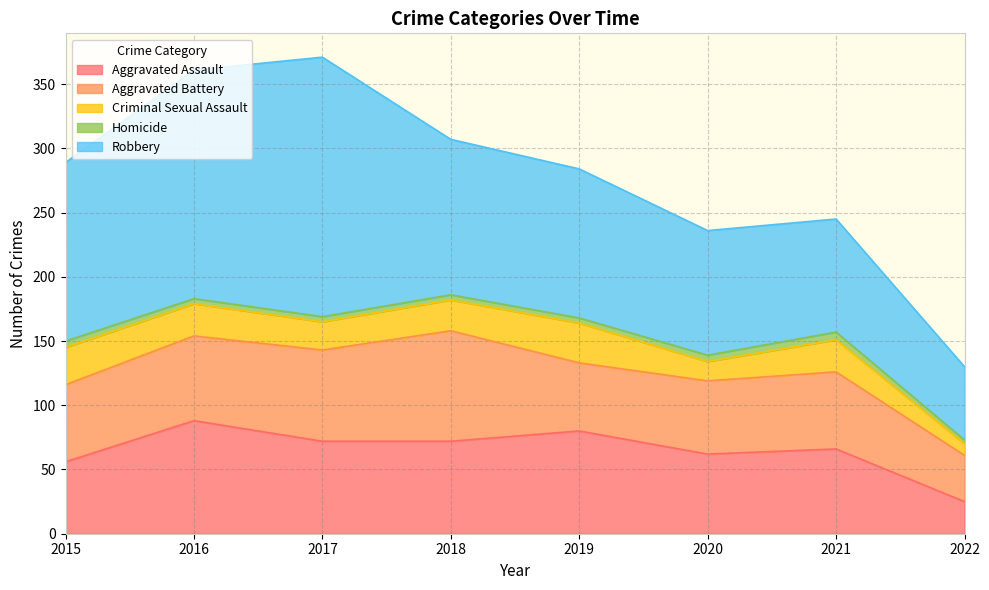

Rank the series by their maximum value, from lowest to highest.

Homicide, Criminal Sexual Assault, Aggravated Battery, Aggravated Assault, Robbery